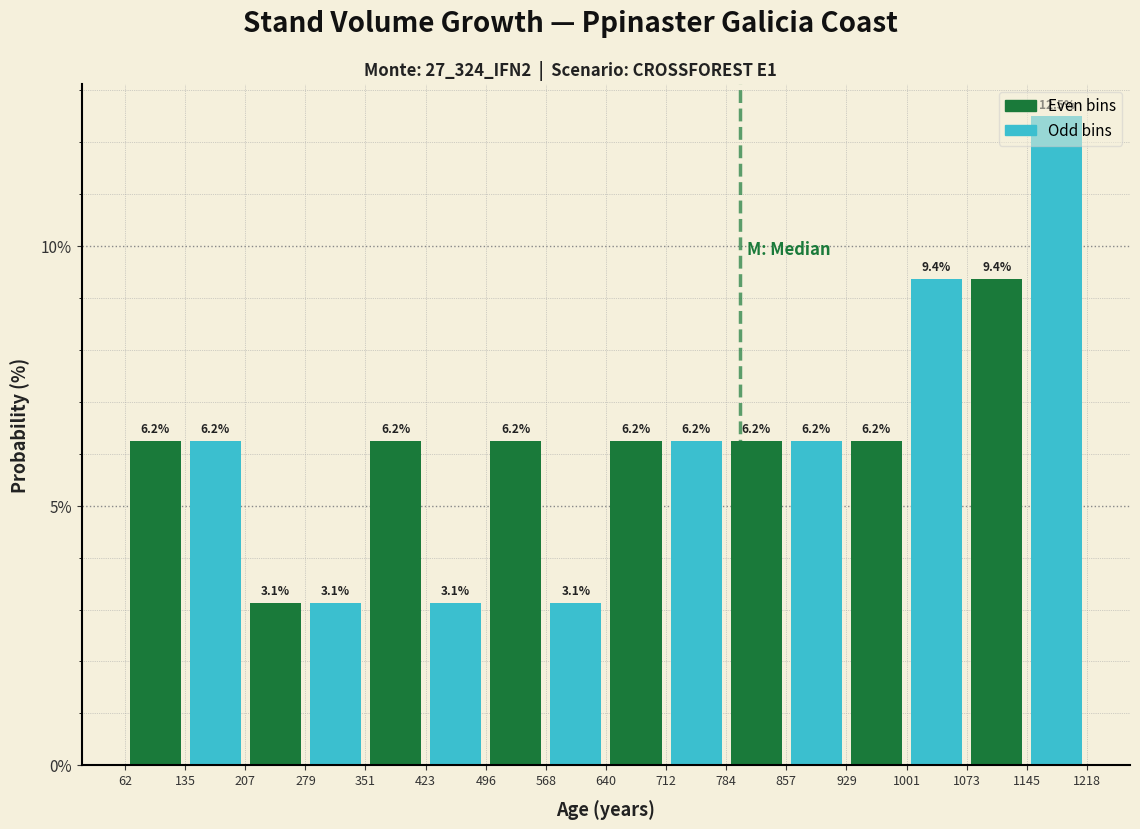

What is the height of the bar covering 1073 to 1145 on the x-axis?

9.4